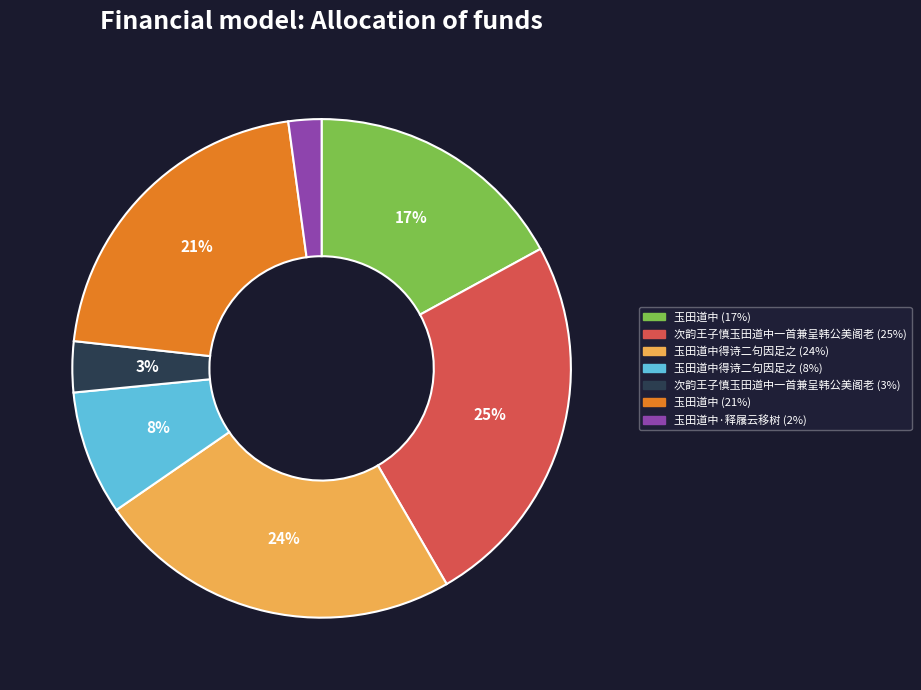

Is there a majority slice in this chart?

No